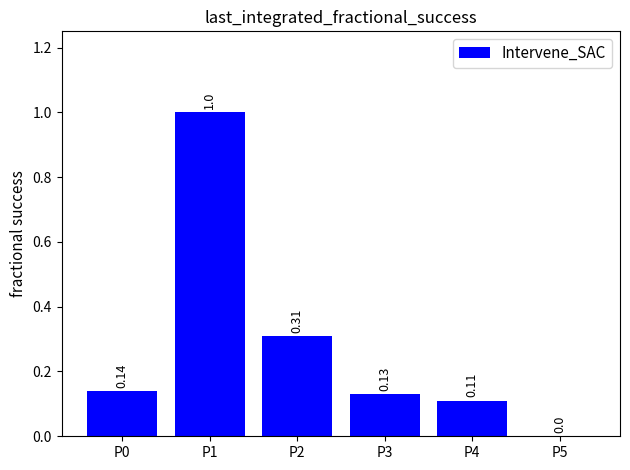

What is the sum of the values at P1 and P4?

1.1